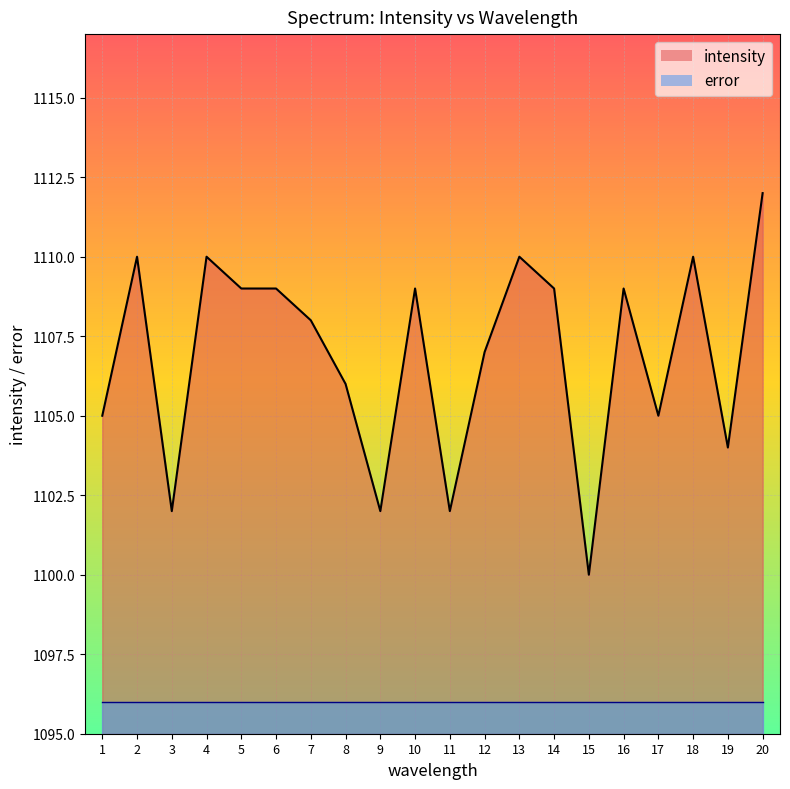

Reading left to right, what are all the values shown in this chart?

1105	1110	1102	1110	1109	1109	1108	1106	1102	1109	1102	1107	1110	1109	1100	1109	1105	1110	1104	1112